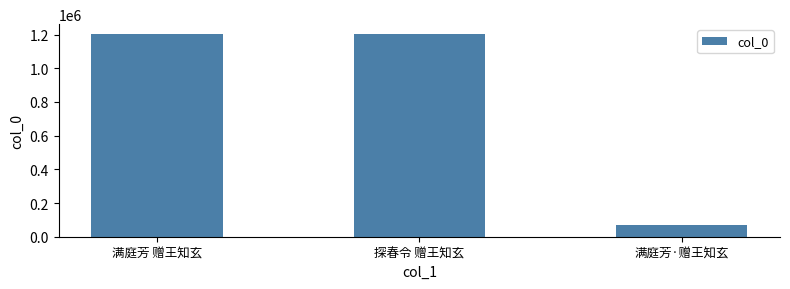

Does the chart contain stacked bars?

No